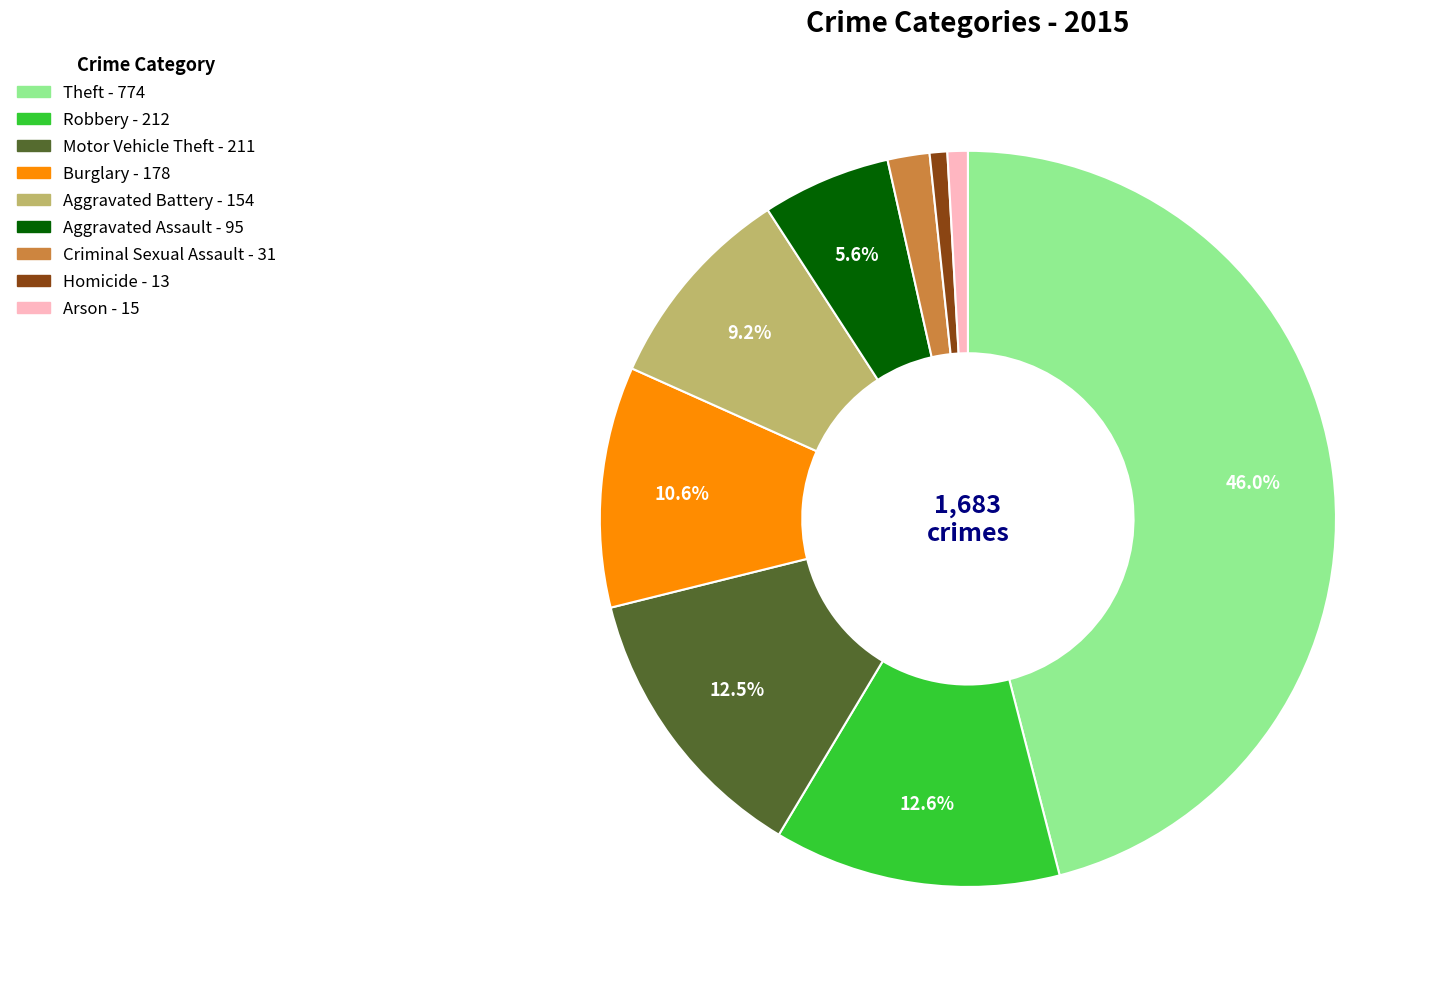

To the nearest percent, what percentage of the pie is Aggravated Assault?

6%